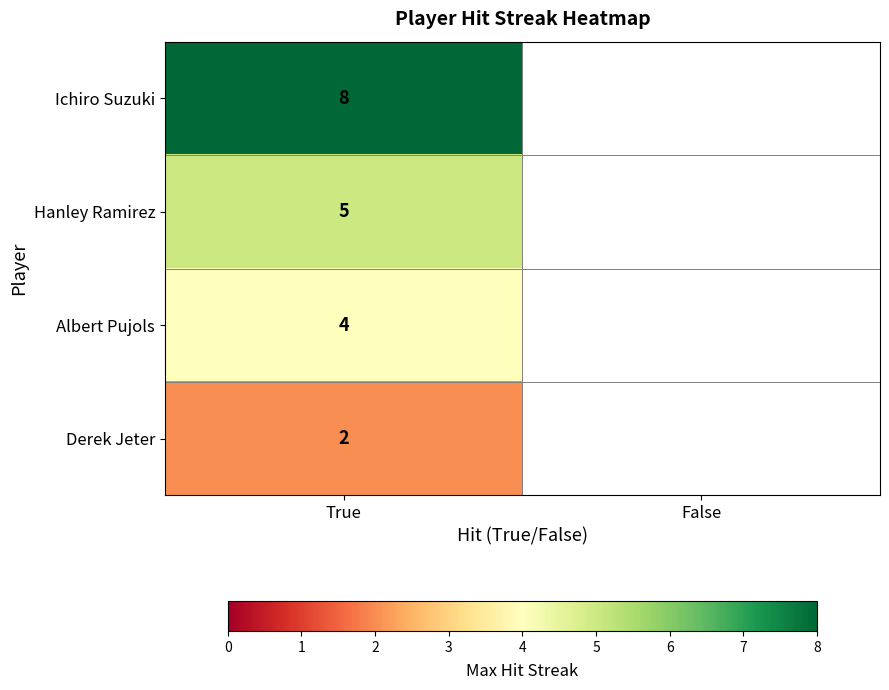

Is it true that Ichiro Suzuki equals 11 at True?

False